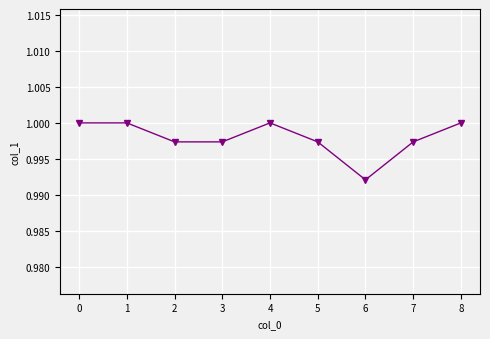

At which label is the value closest to 0?

6